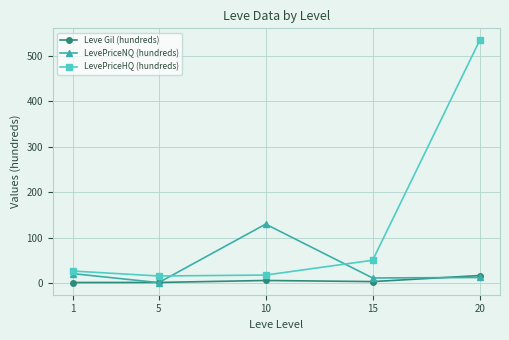

Is it true that LevePriceHQ (hundreds) equals 214.8 at 20?

False